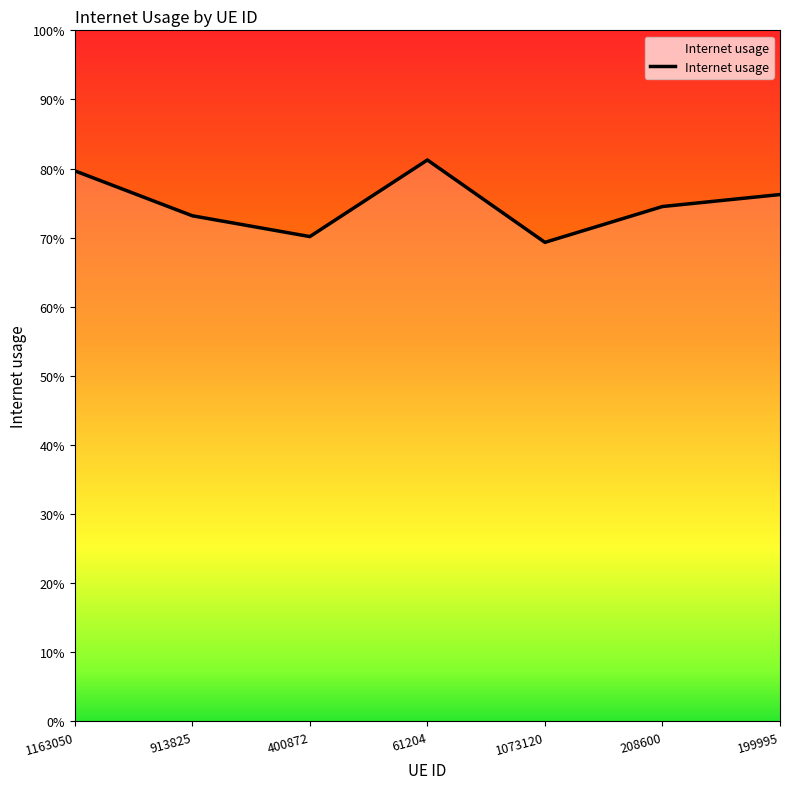

Does the chart have visible grid lines?

No